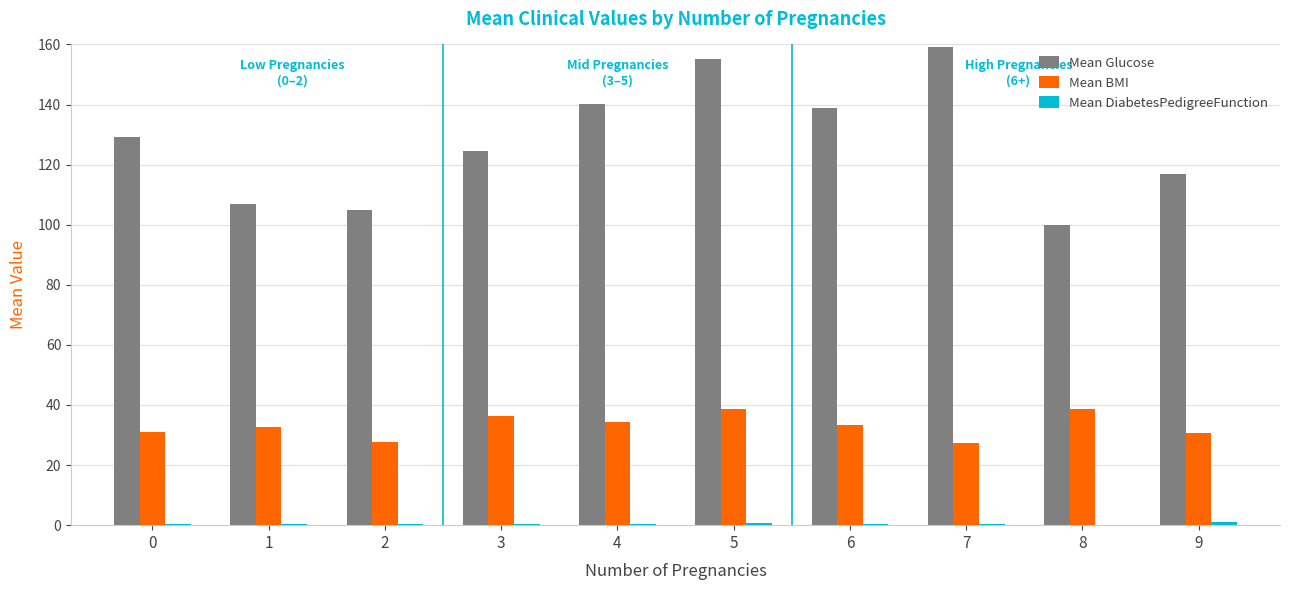

Which series has the largest total across all categories?

Mean Glucose